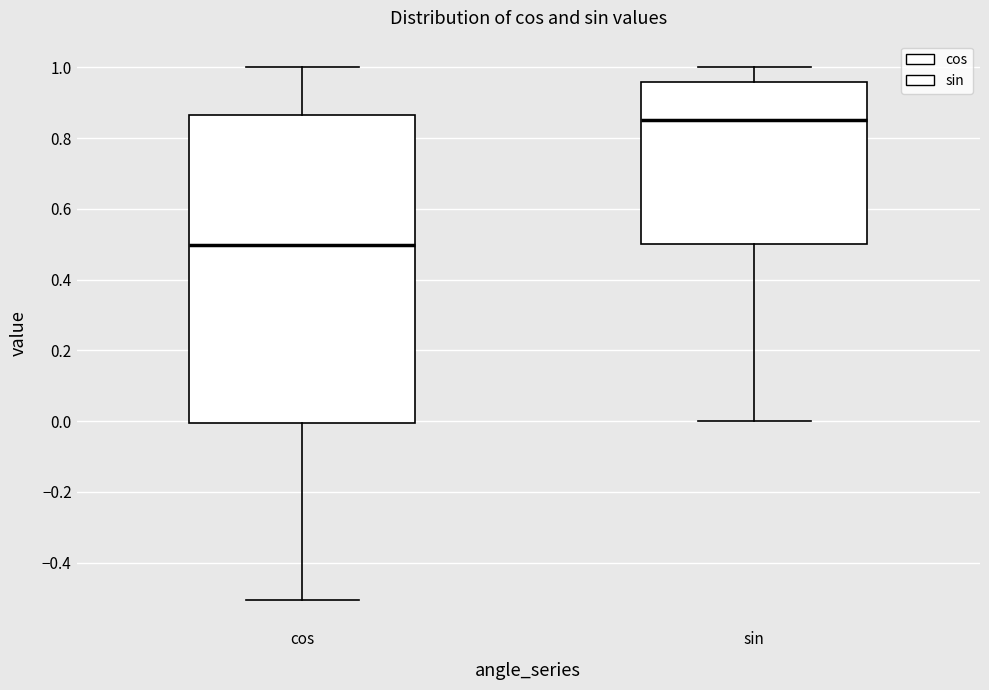

Which box is the tallest, from its lower edge to its upper edge?

cos